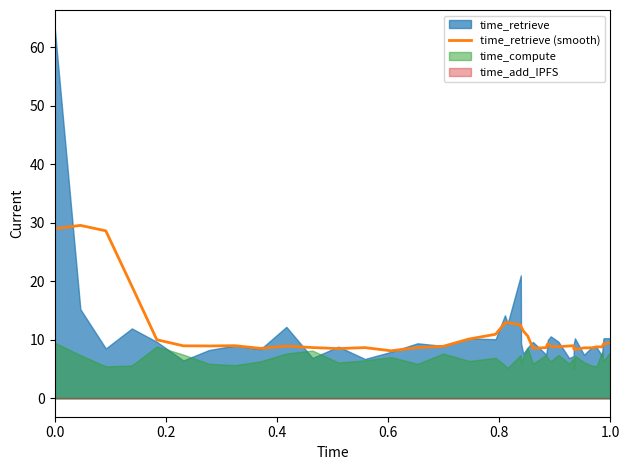

What is the maximum value for time_retrieve (smooth)?

29.6